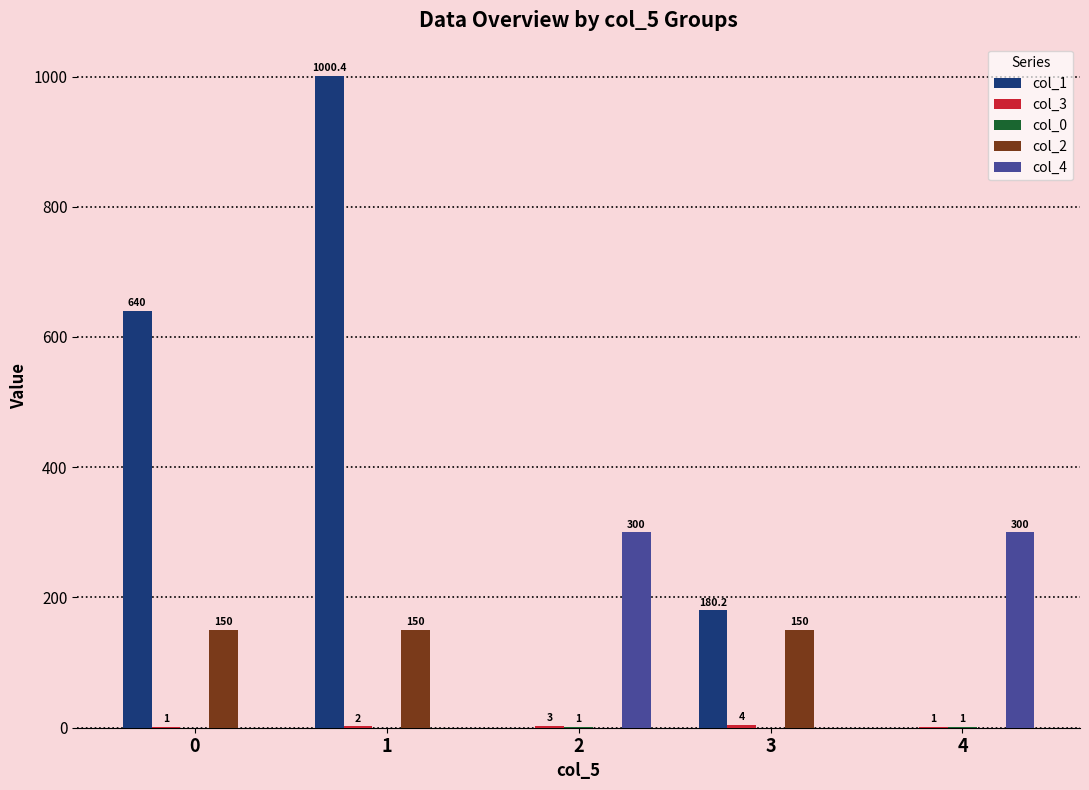

How many col_4 values are between 0 and 300?

5